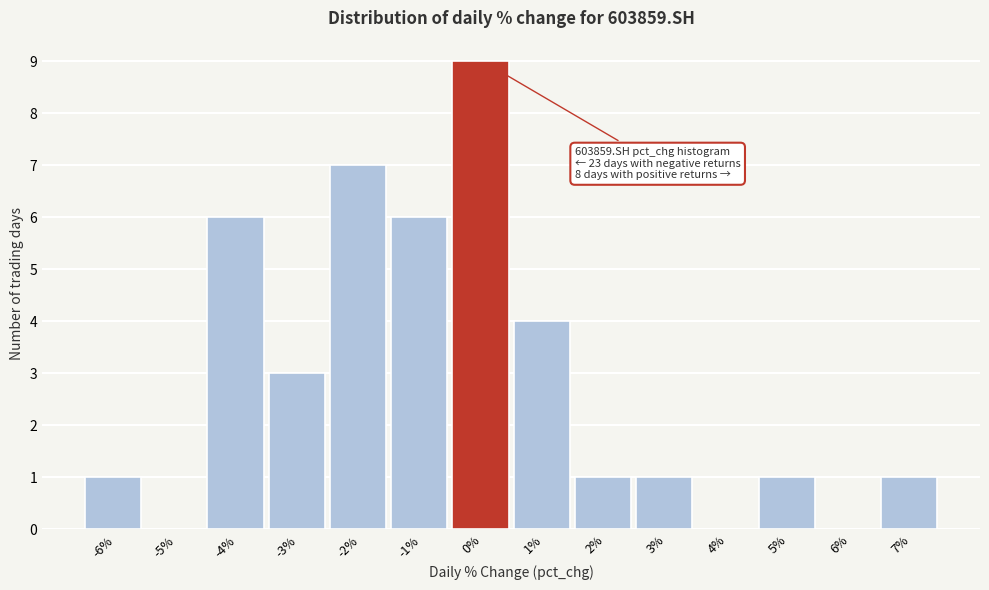

Reading left to right, transcribe all the data shown in this chart.

-6%=1	-5%=0	-4%=6	-3%=3	-2%=7	-1%=6	0%=9	1%=4	2%=1	3%=1	4%=0	5%=1	6%=0	7%=1